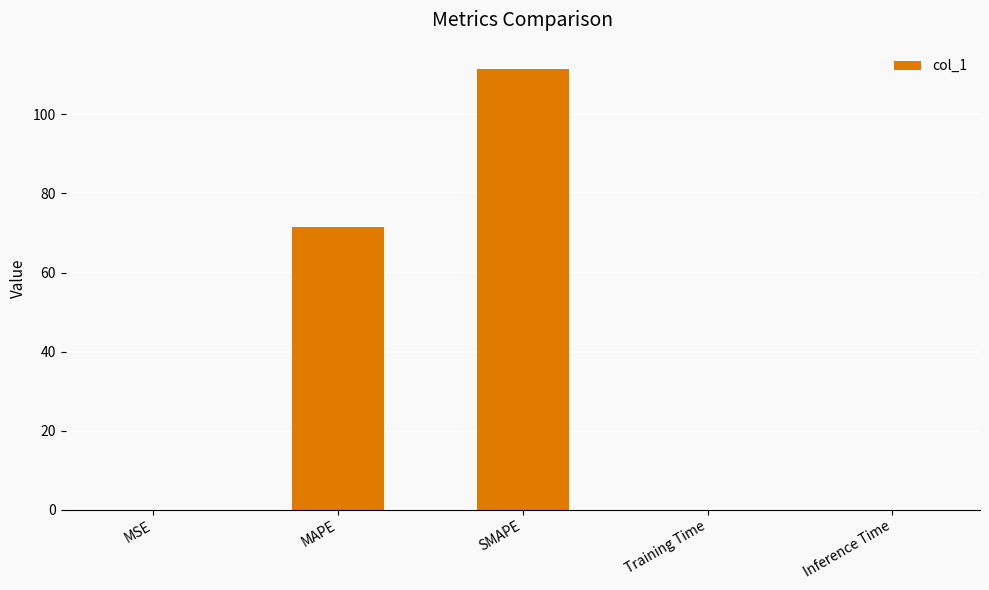

The chart shows a value of 71.6 at MAPE. True or false?

True